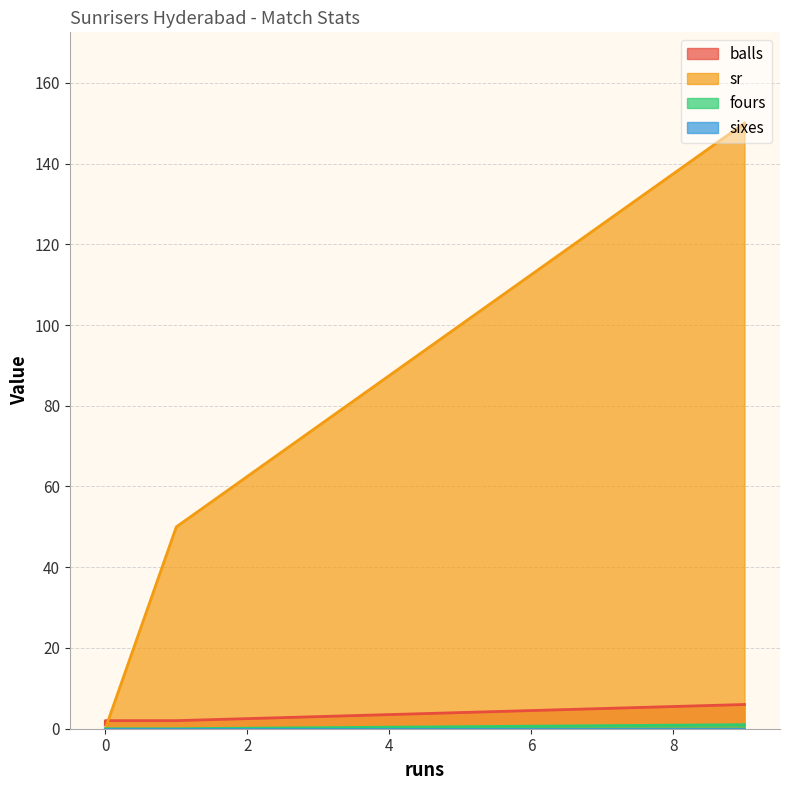

Which has a higher value, 1 or 0?

1